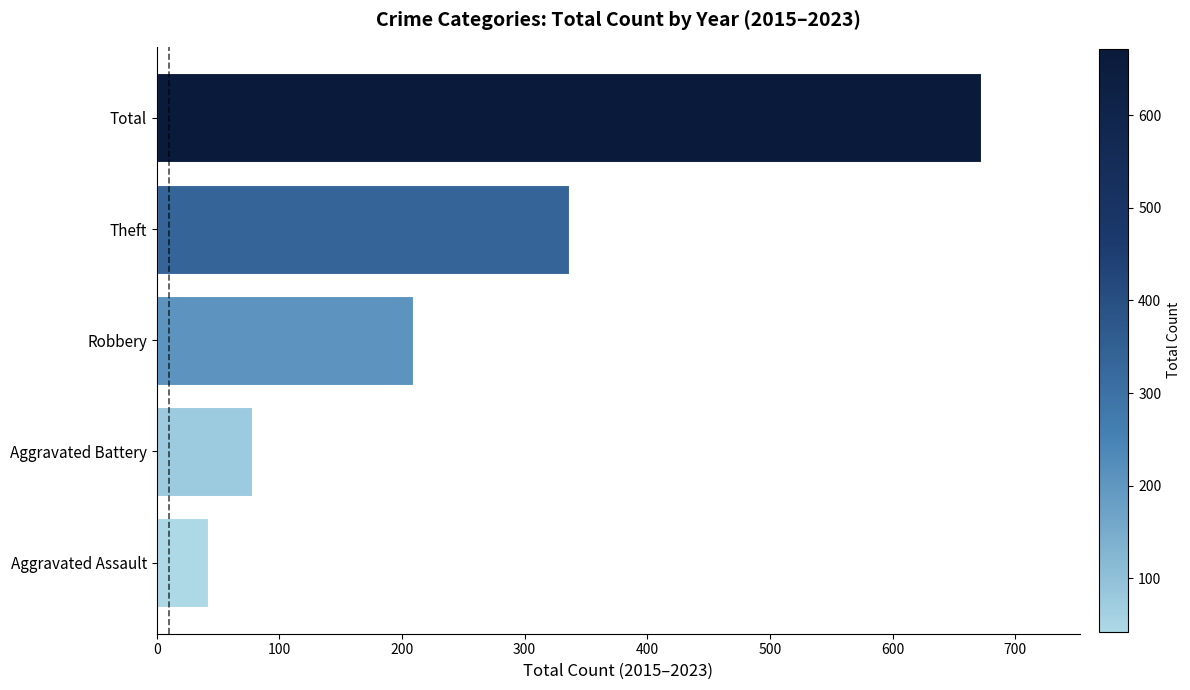

Does the chart contain stacked bars?

No